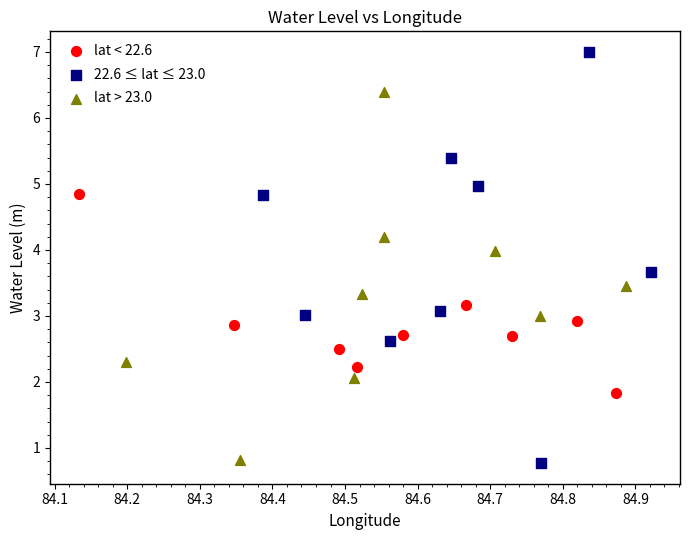

Which series reaches the maximum Y coordinate?

22.6 ≤ lat ≤ 23.0